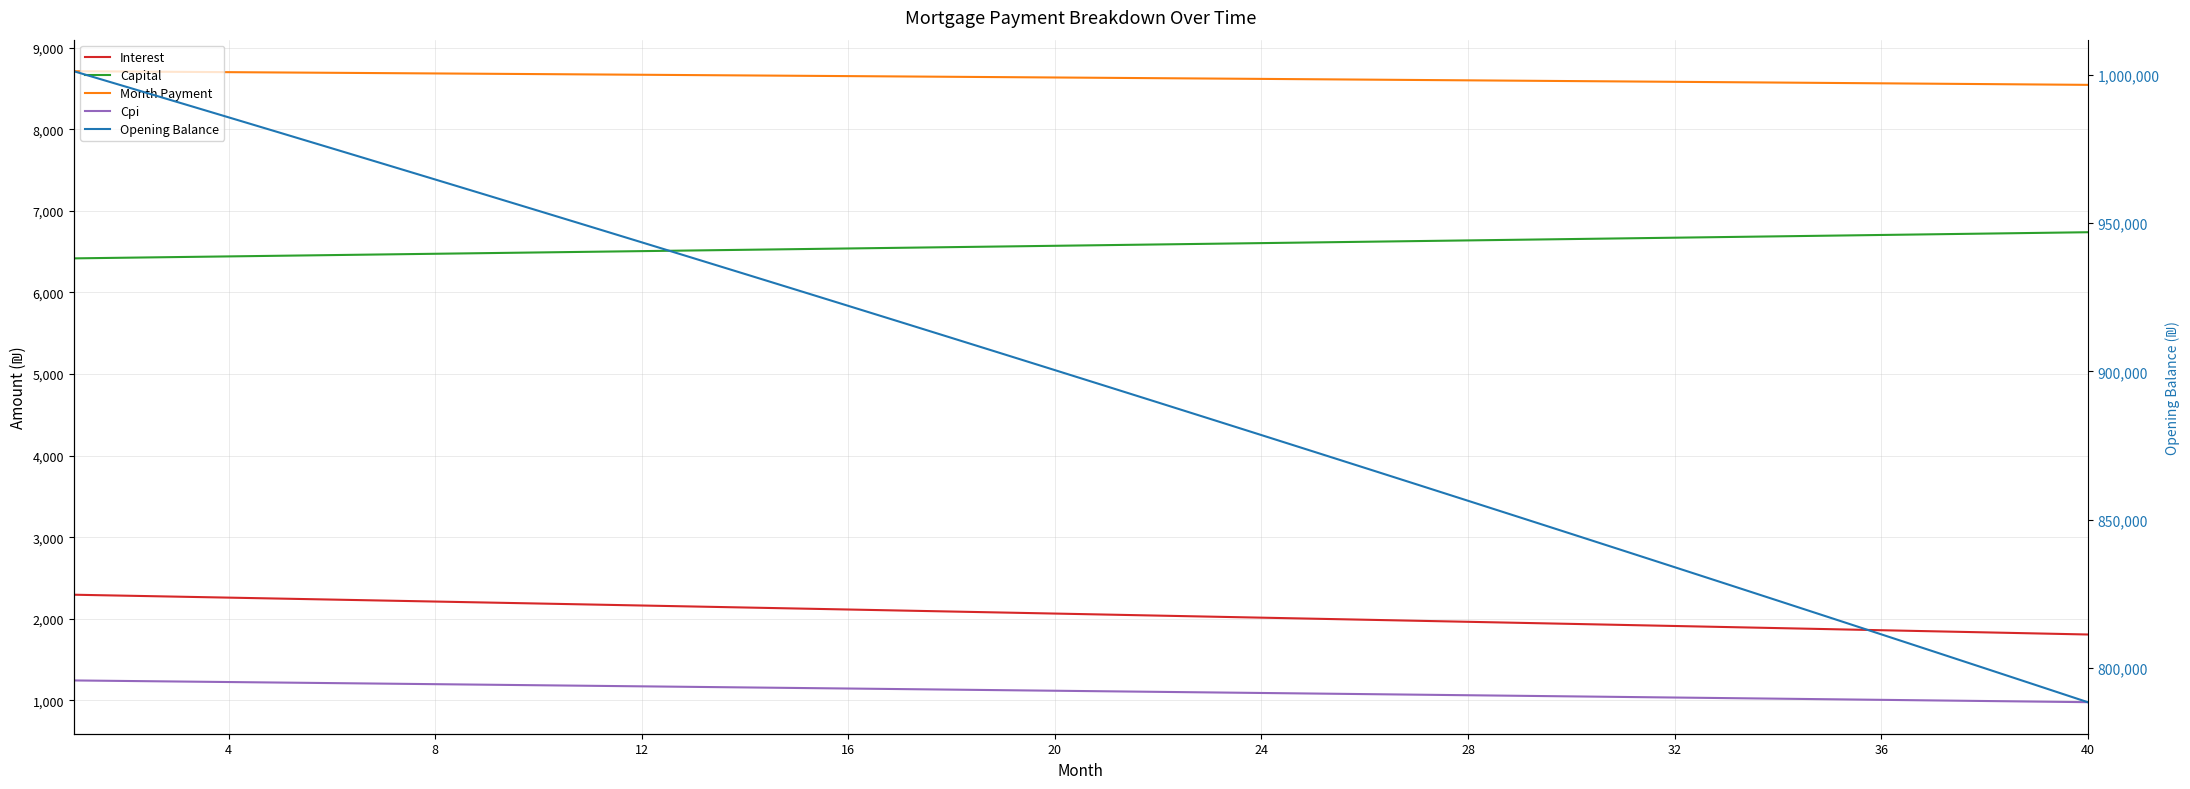

Which series changed the most between 24 and 36?

Opening Balance